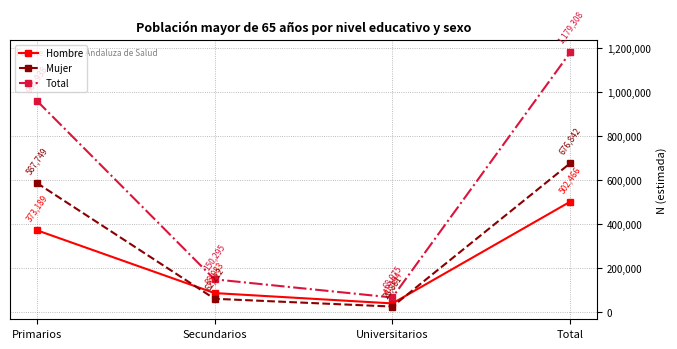

Is the value of Mujer at Total greater than the value of Hombre at Secundarios?

Yes